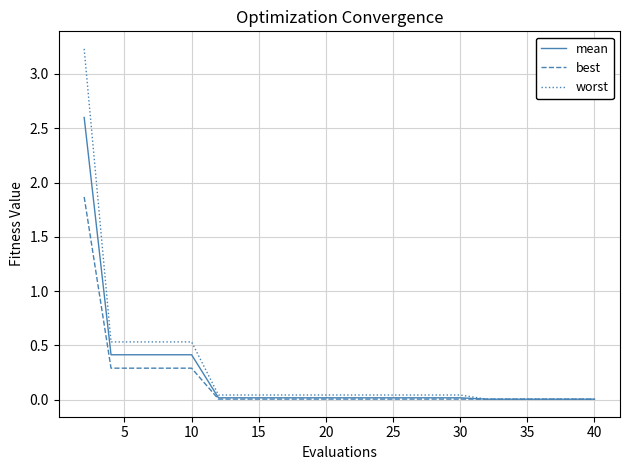

Which series has the widest spread of values?

worst